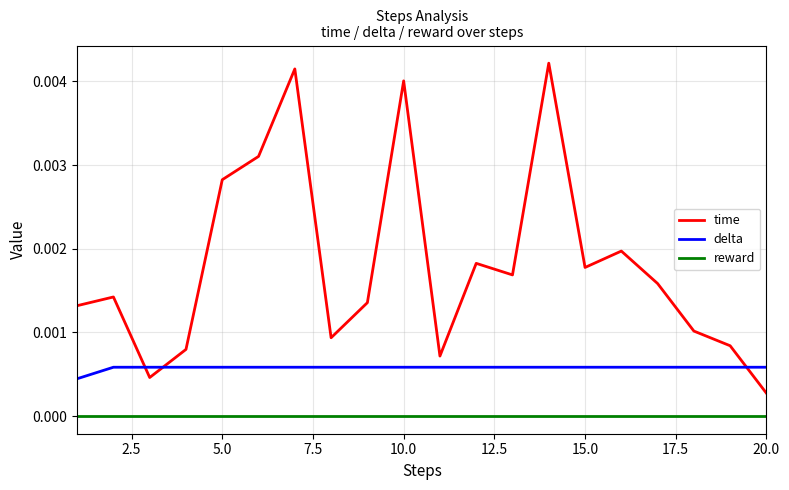

Is this an area chart (filled region under the line)?

No